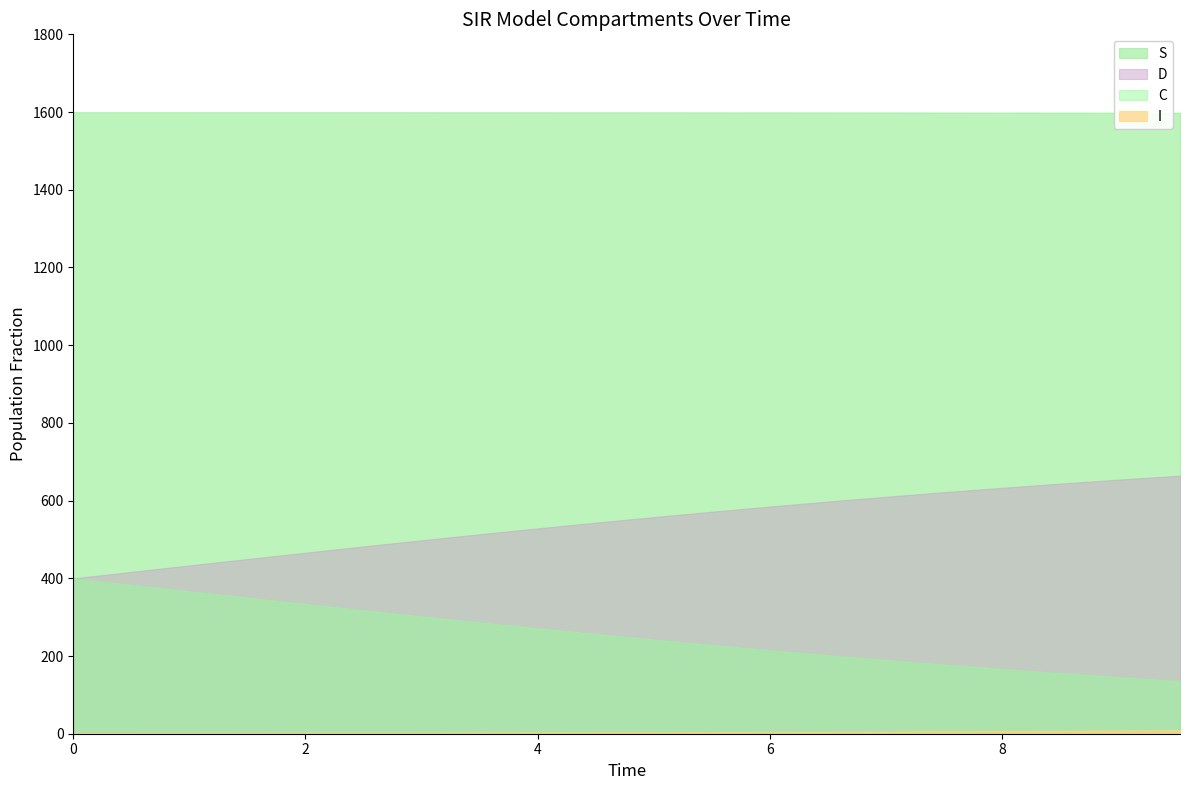

What position from the right is 1.5050167224080266?

17